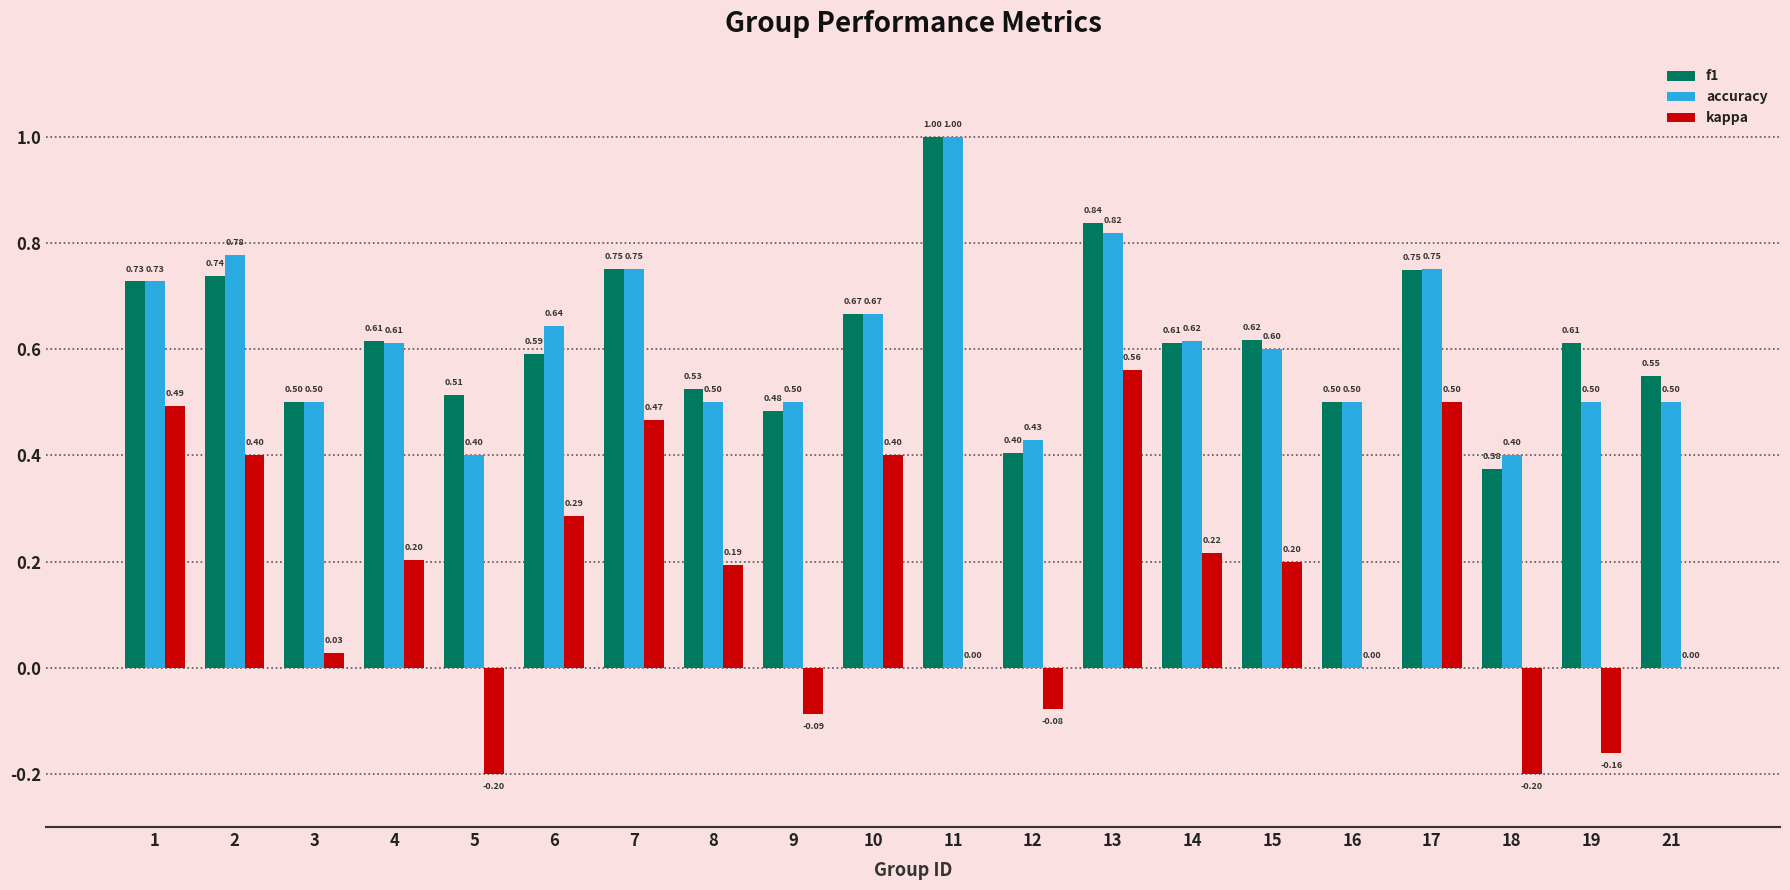

The value of kappa at 3 is 0.0. True or false?

True